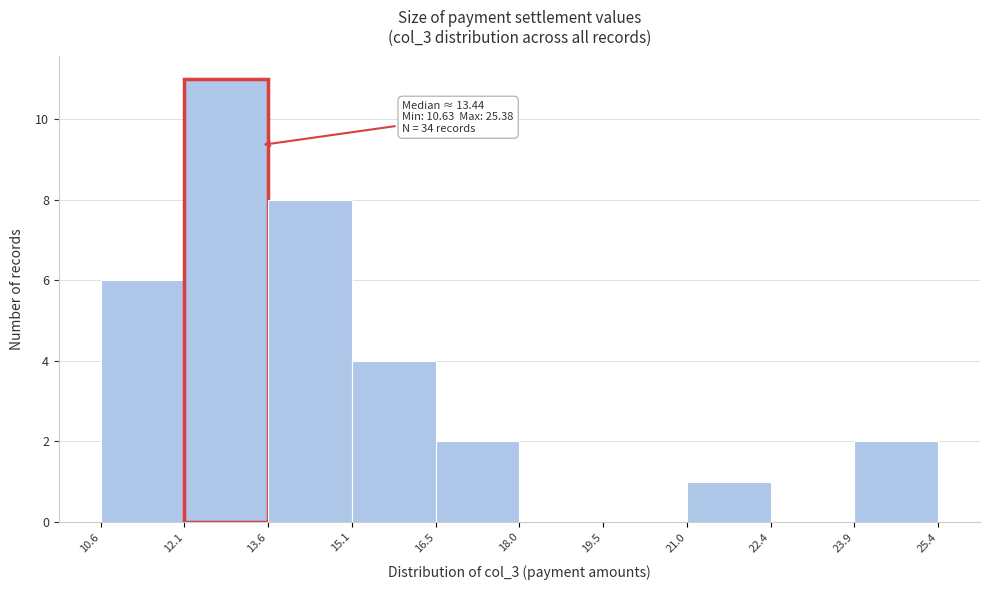

Which range on the x-axis has the tallest bar?

12.1 to 13.6